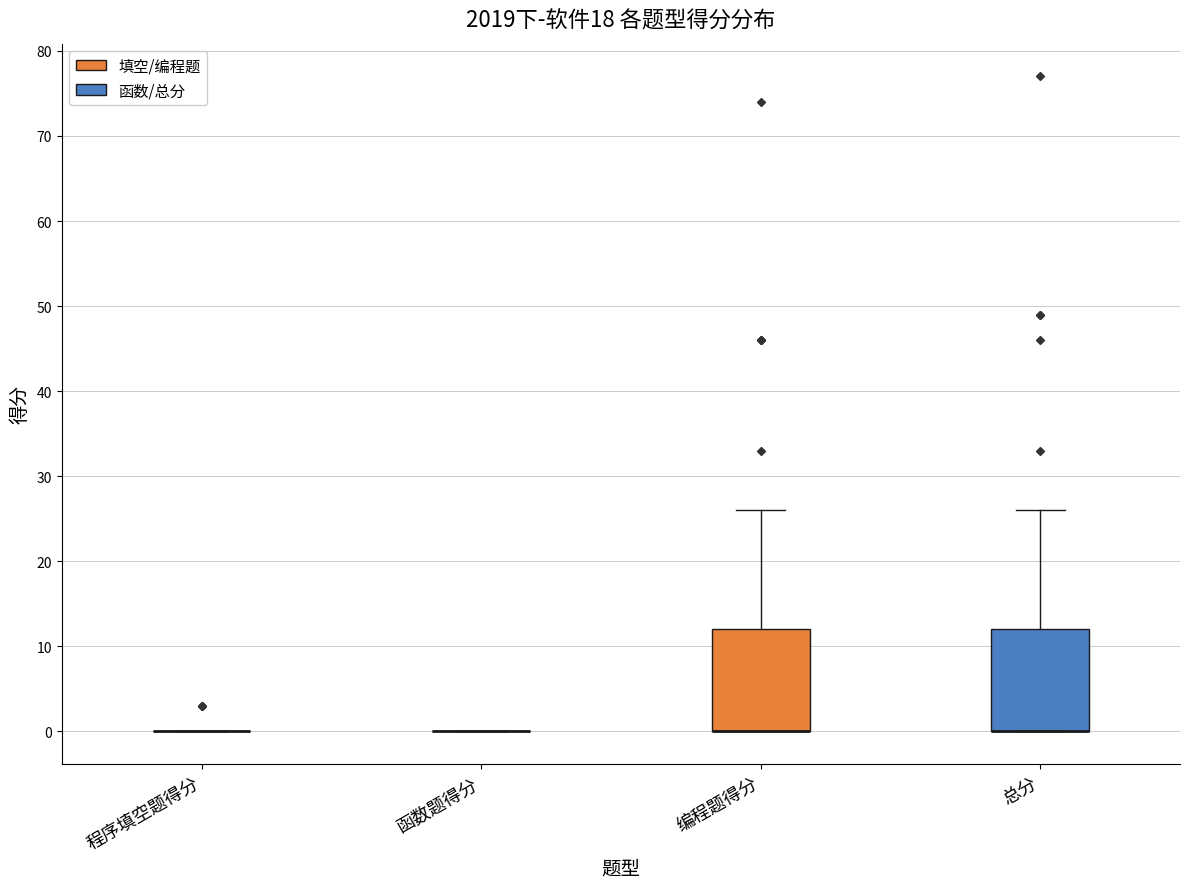

Where does the upper whisker of the box for 总分 end on the y-axis? The values are not printed on the chart, so give them approximately, as read against the axis.

26